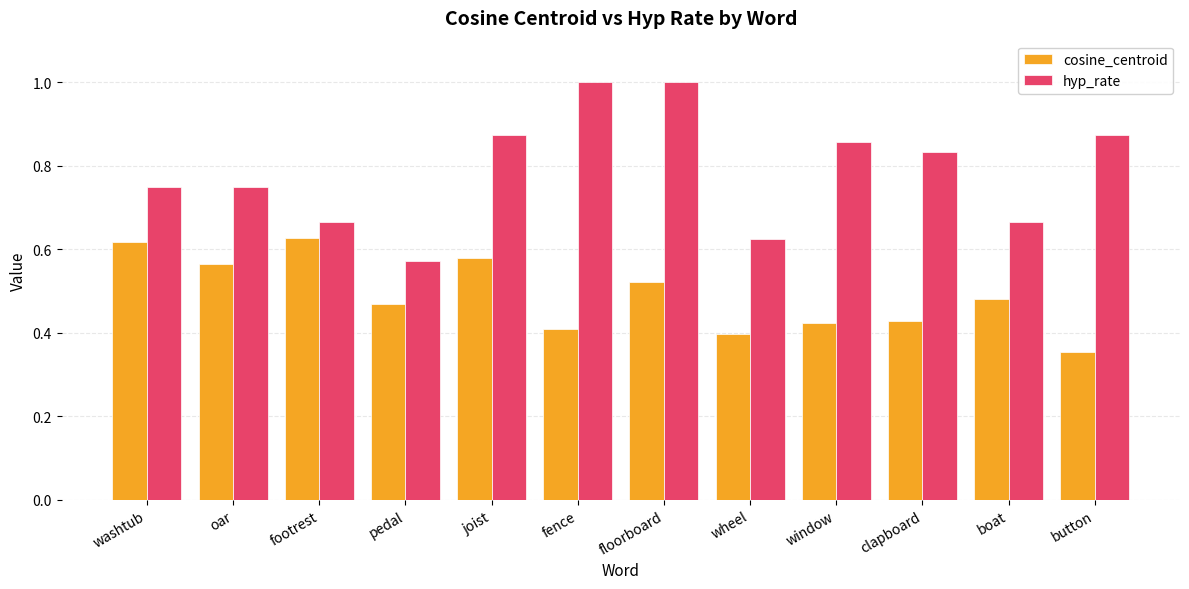

What is the label of the 4th bar from the right?

window